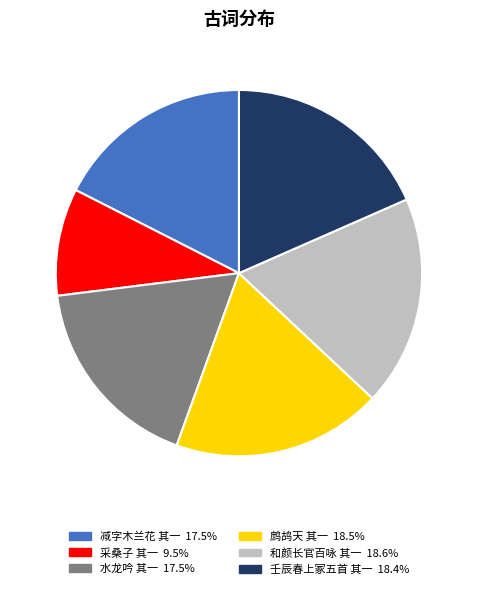

True or false: 水龙吟 其一 accounts for 7% of the total.

False